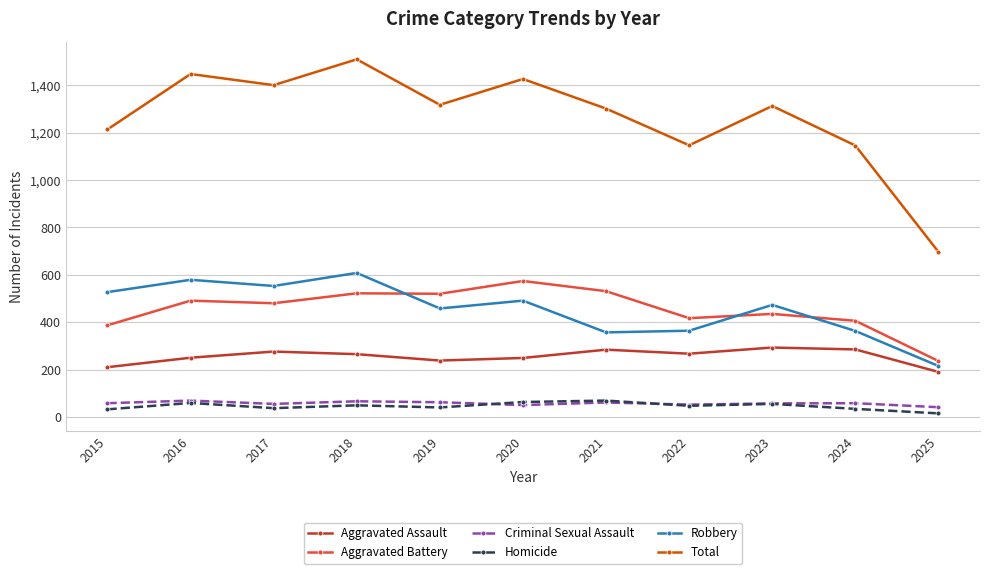

True or false: Aggravated Assault and Aggravated Battery cross at least once.

False